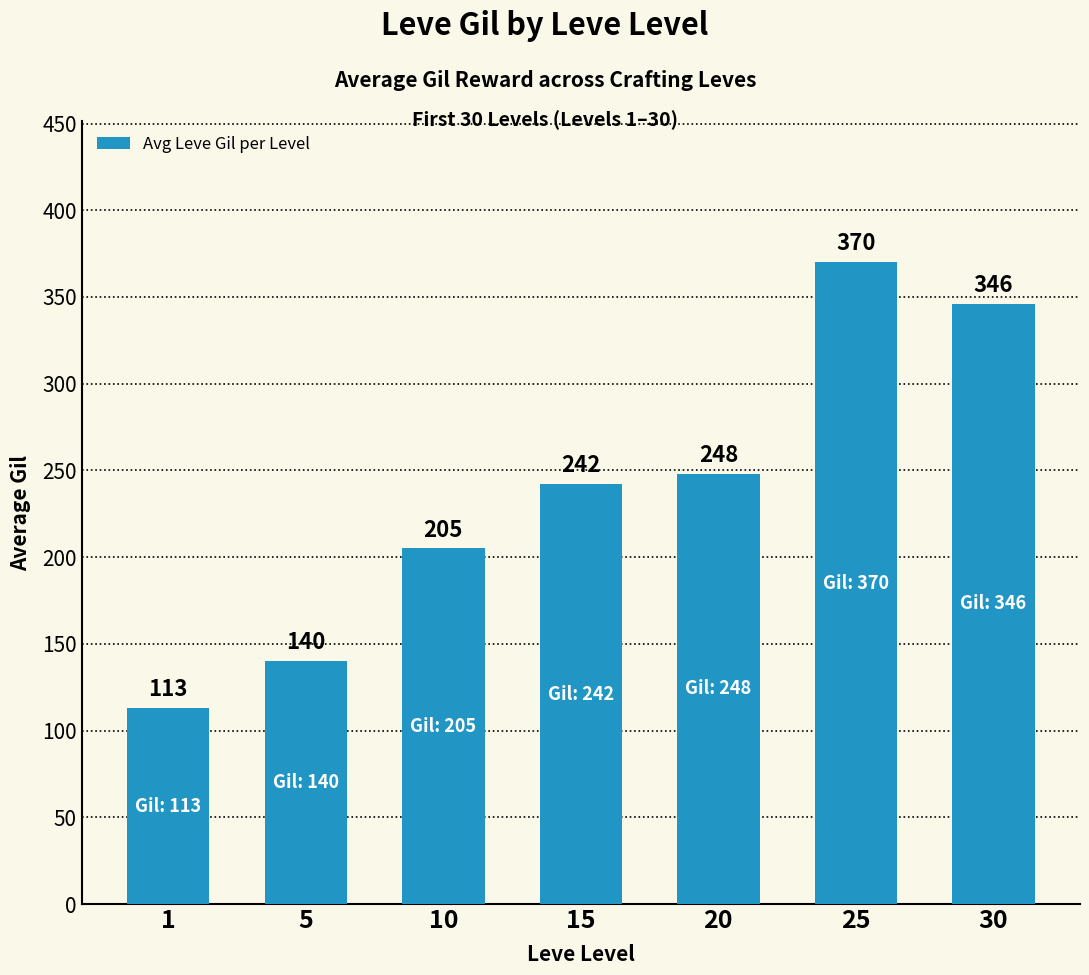

What is the value of the 2nd bar from the left?

140